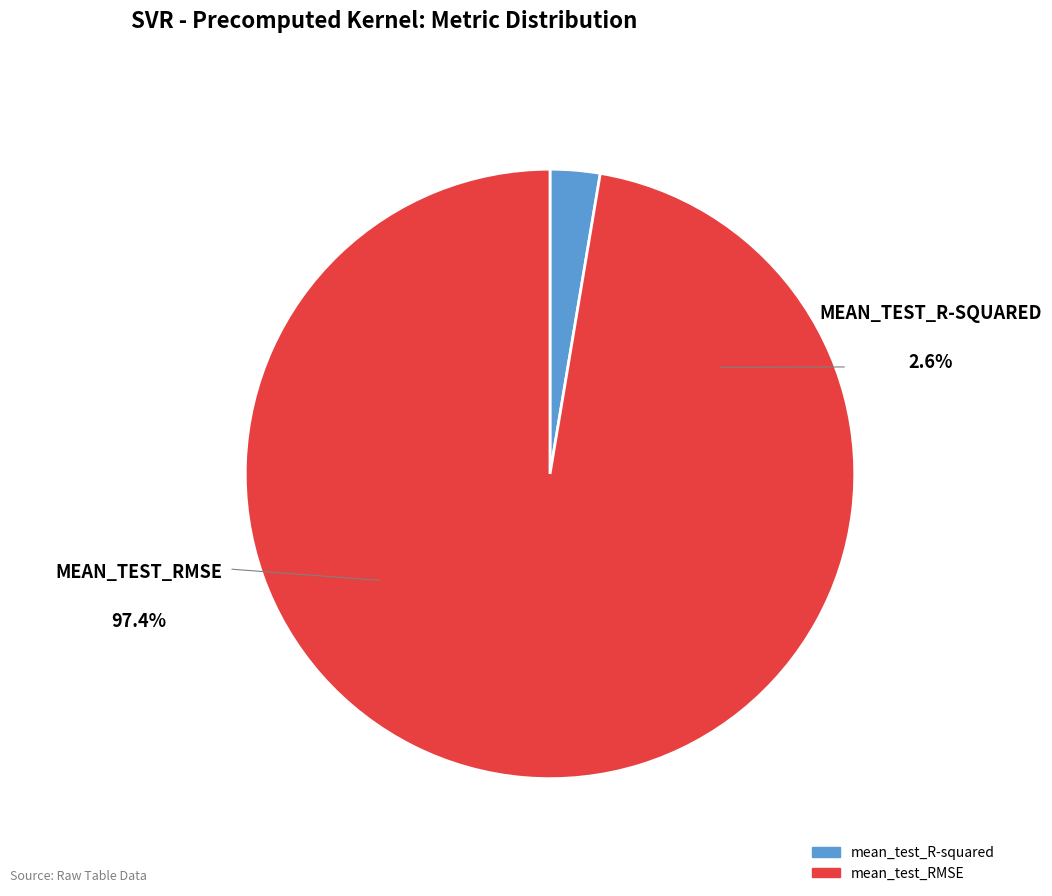

True or false: mean_test_R-squared accounts for 1% of the total.

False